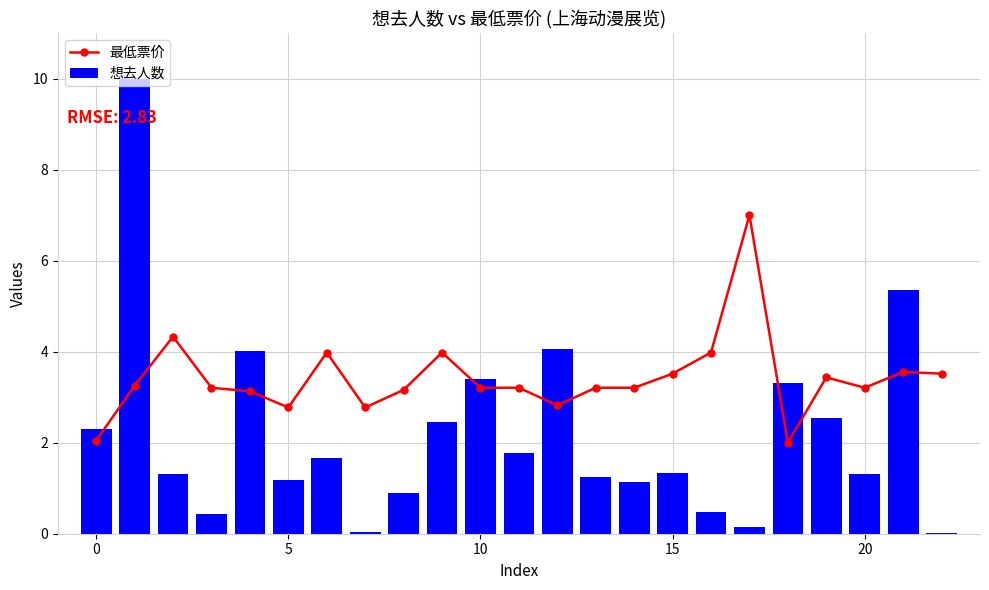

Which series has the largest total across all categories?

最低票价